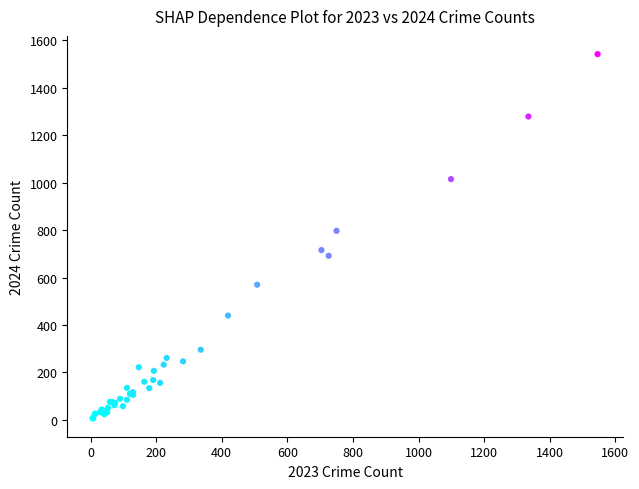

What Y value in the scatter plot is closest to 774?

797